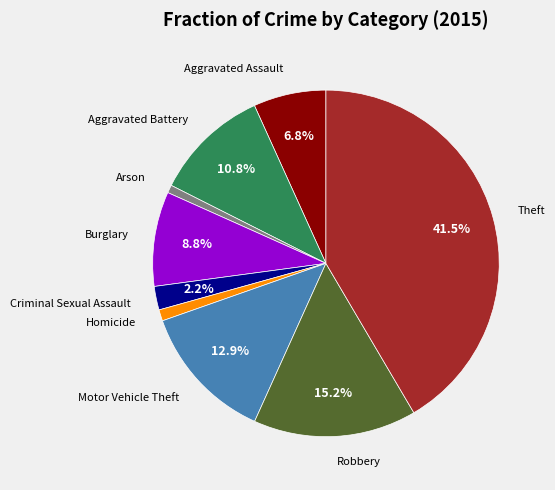

Does any single category account for the majority?

No